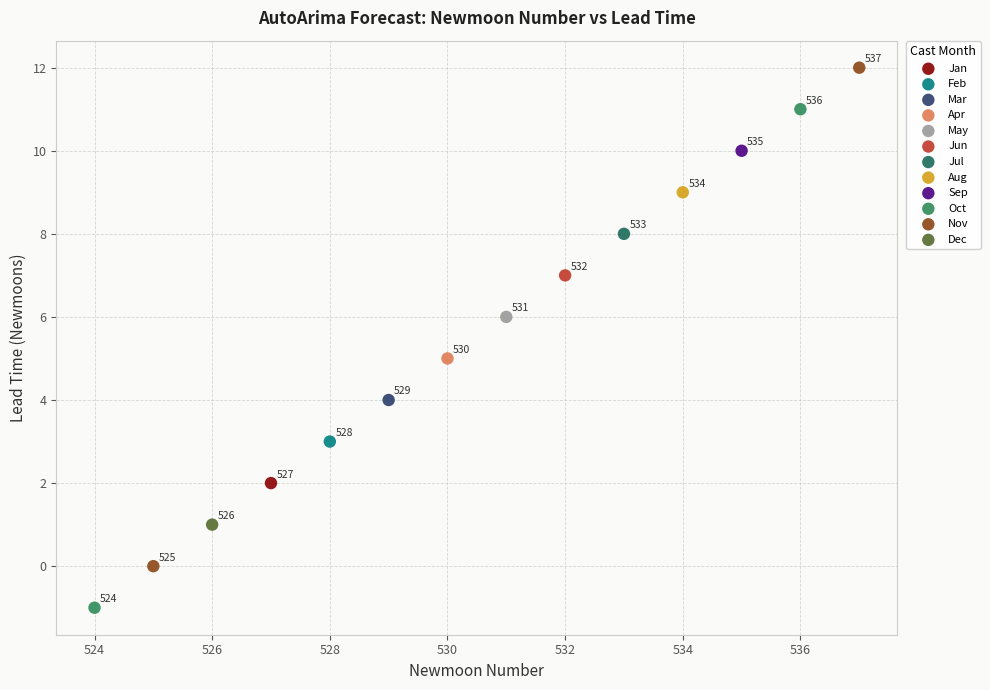

Which series contains the lowest Y value?

Oct